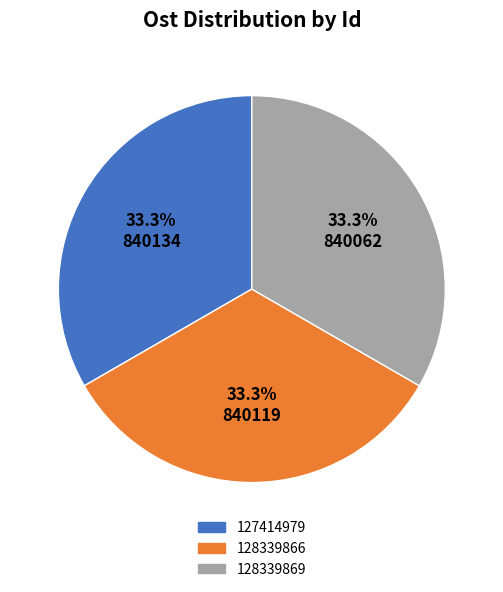

How much of the chart is everything except 128339869?

66.7%